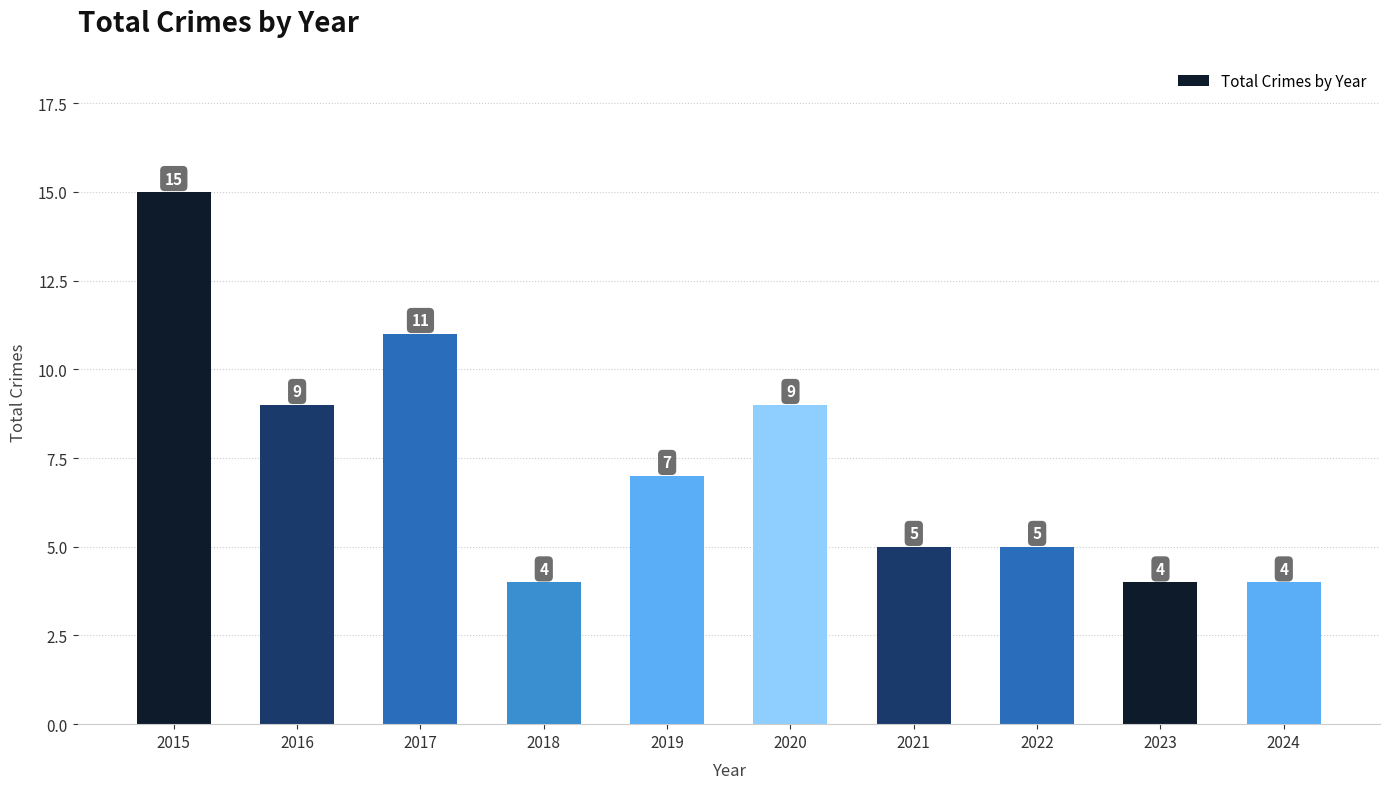

Does the chart contain stacked bars?

No